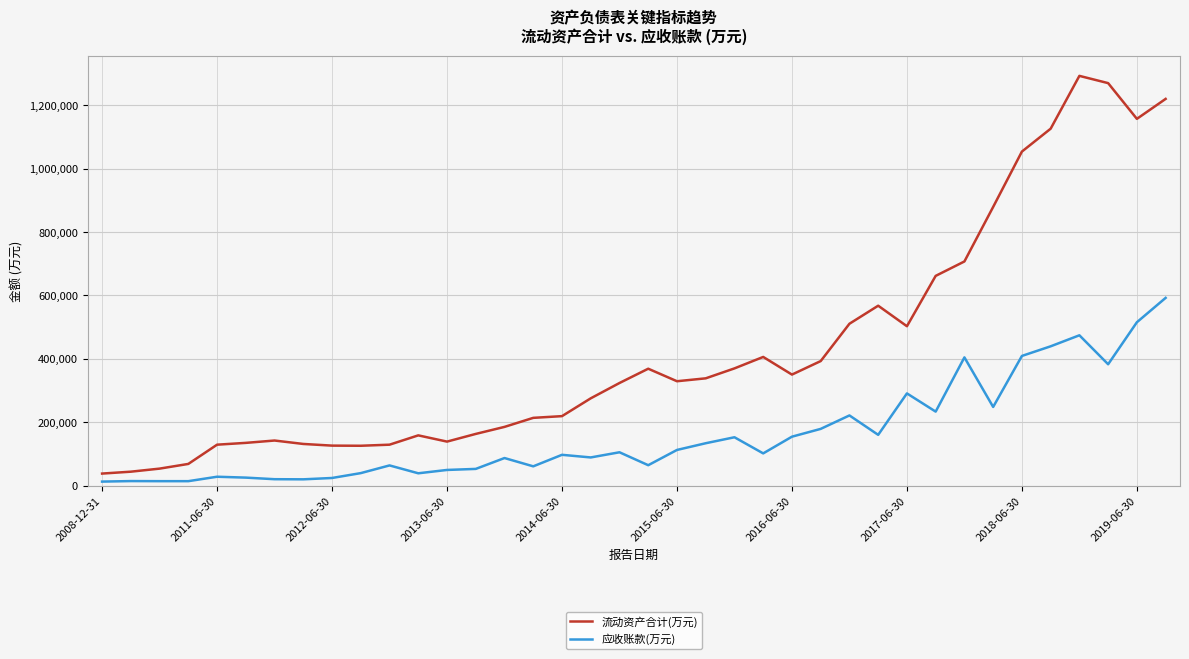

What is the highest value of the 流动资产合计(万元) series?

1292855